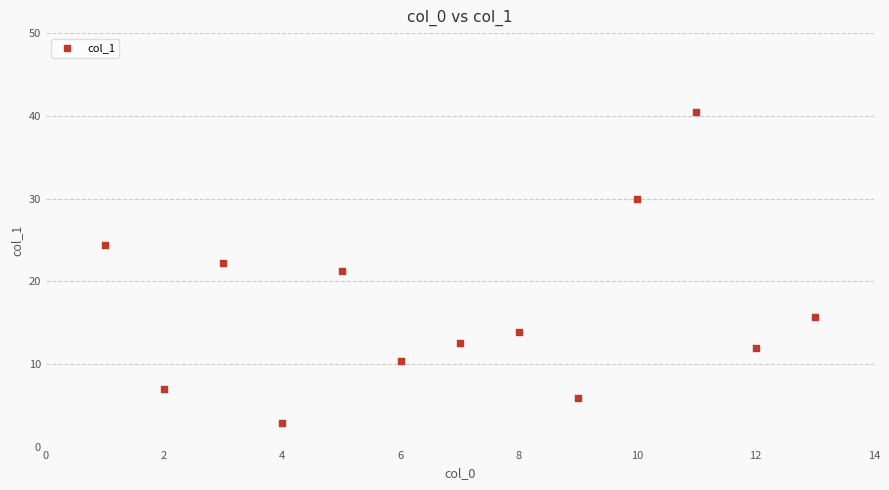

What is the range of X values (max minus min)?

12.0